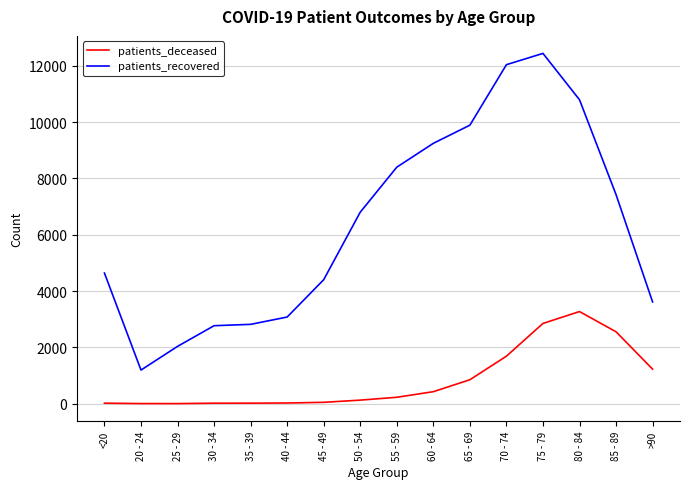

At 65 - 69, list the series in order from largest to smallest.

patients_recovered, patients_deceased